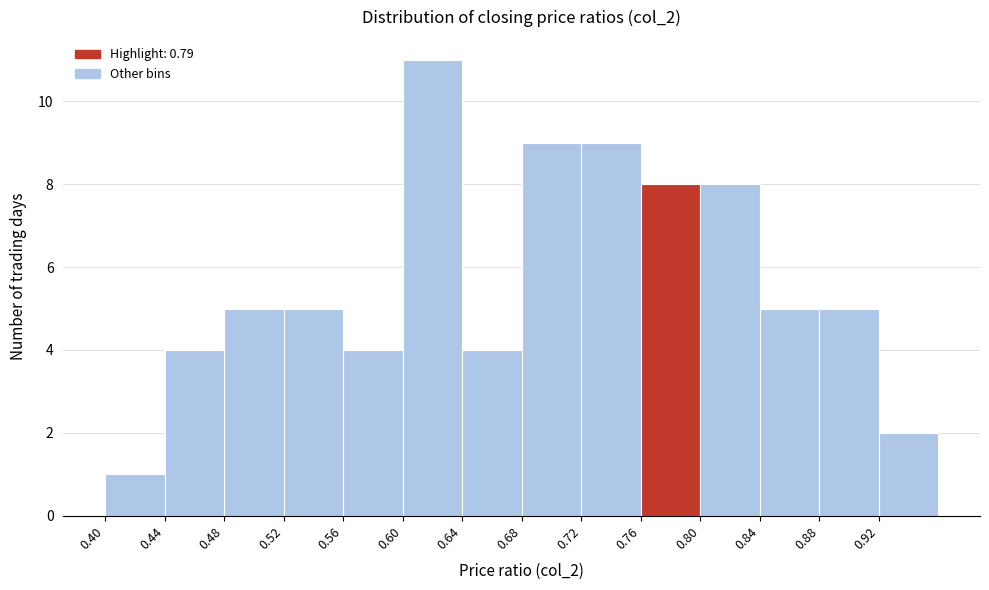

Reading left to right, transcribe this chart: for each bar, give the range it covers on the x-axis and its height. The values are not printed on the chart, so give them approximately, as read against the axis.

0.40 to 0.44: 1
0.44 to 0.48: 4
0.48 to 0.52: 5
0.52 to 0.56: 5
0.56 to 0.60: 4
0.60 to 0.64: 11
0.64 to 0.68: 4
0.68 to 0.72: 9
0.72 to 0.76: 9
0.76 to 0.80: 8
0.80 to 0.84: 8
0.84 to 0.88: 5
0.88 to 0.92: 5
0.92 to 0.96: 2